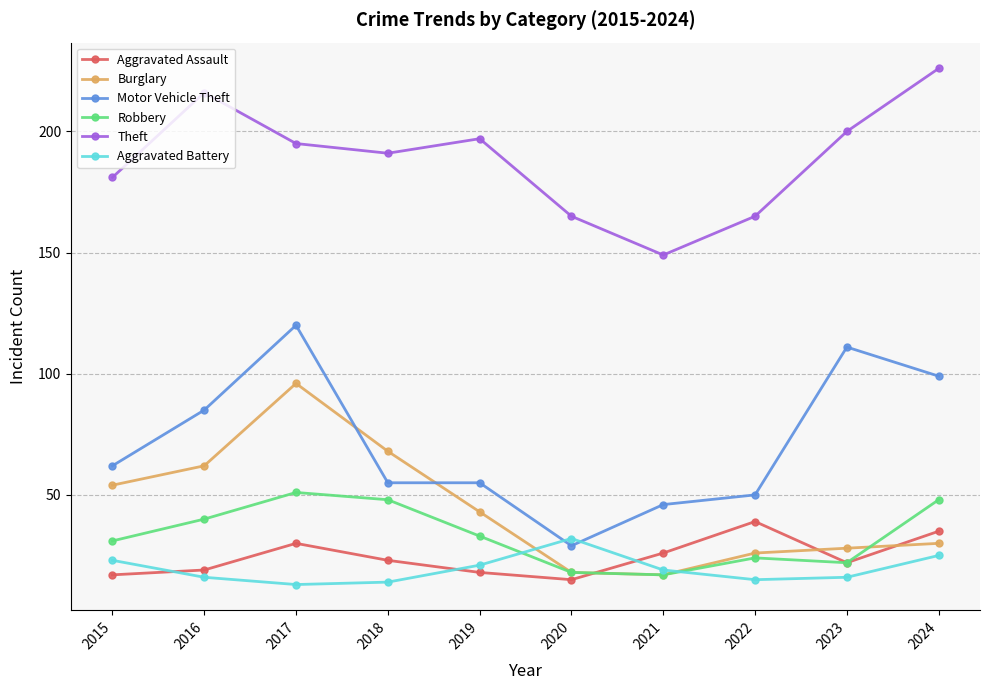

Where is Theft nearest to the value 187?

2018